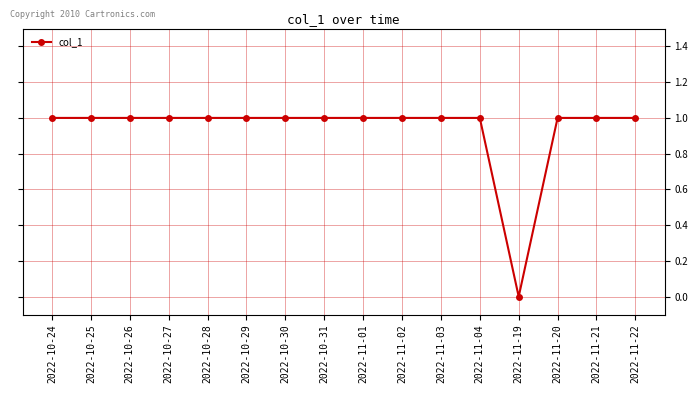

Which category has the lowest value across all series?

2022-11-19